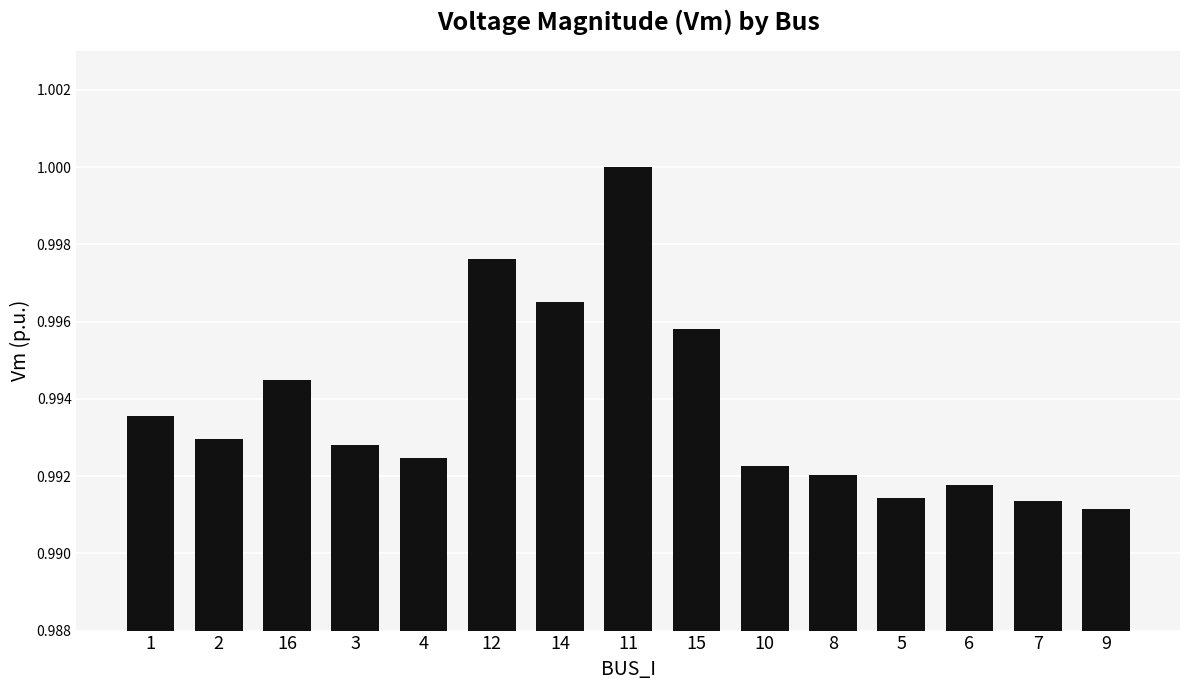

The value at 10 is 1.8. True or false?

False